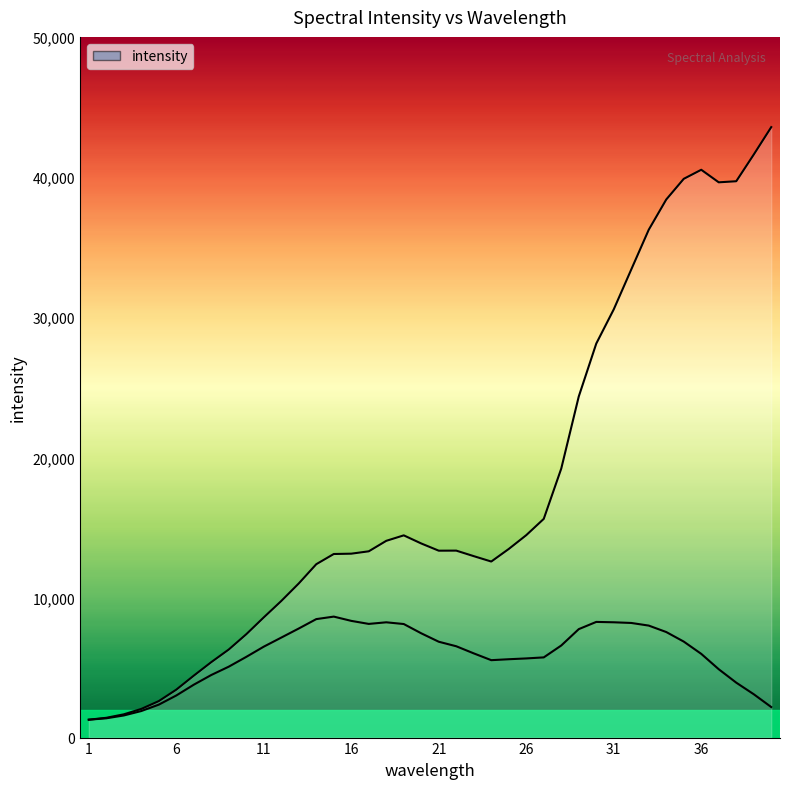

The value at 7 is 4420. True or false?

True